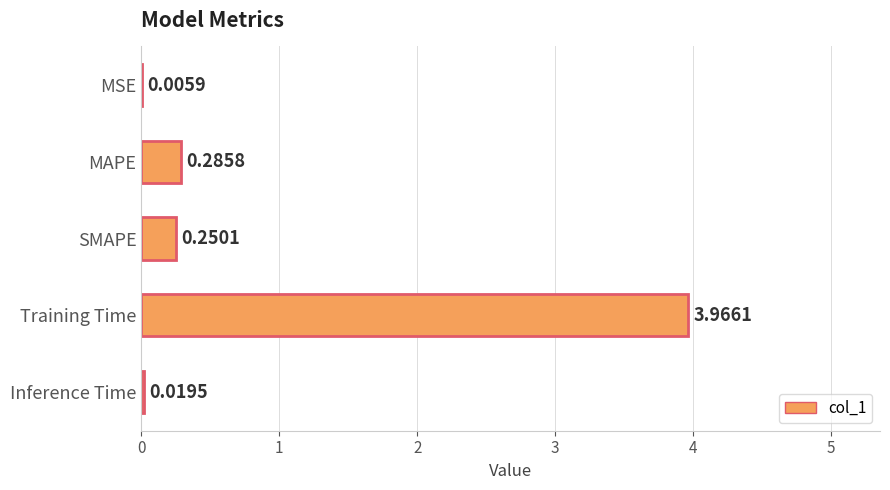

Which has a higher value, Inference Time or MAPE?

MAPE